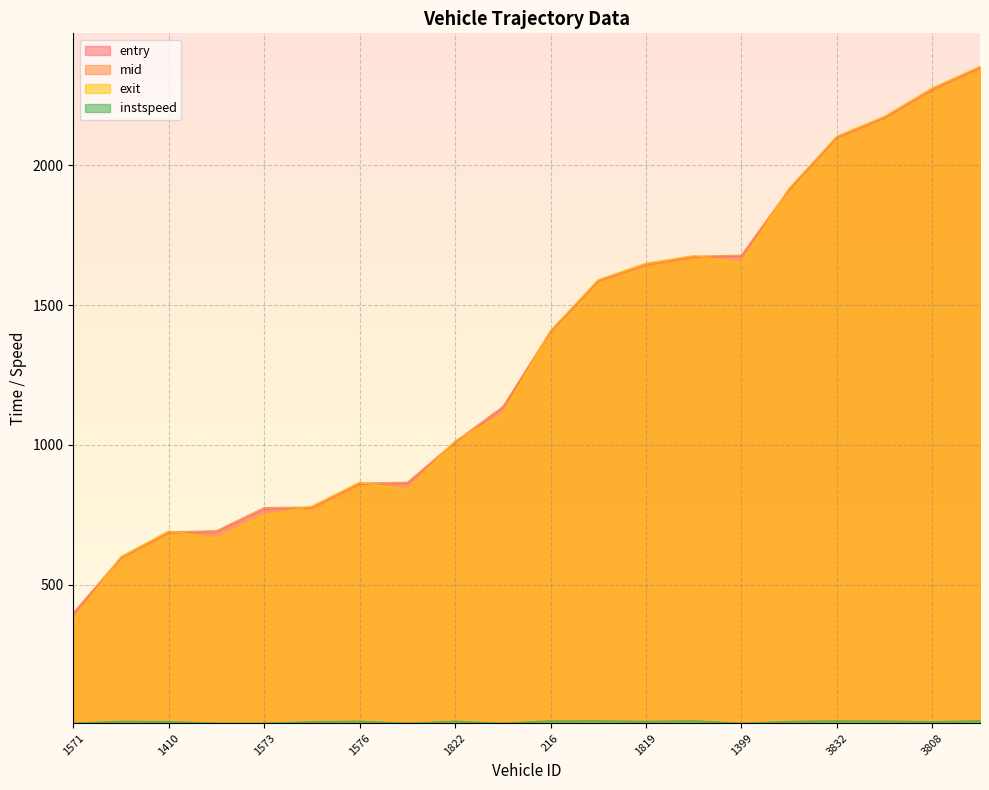

What is the label of the 18th point from the right?

1410